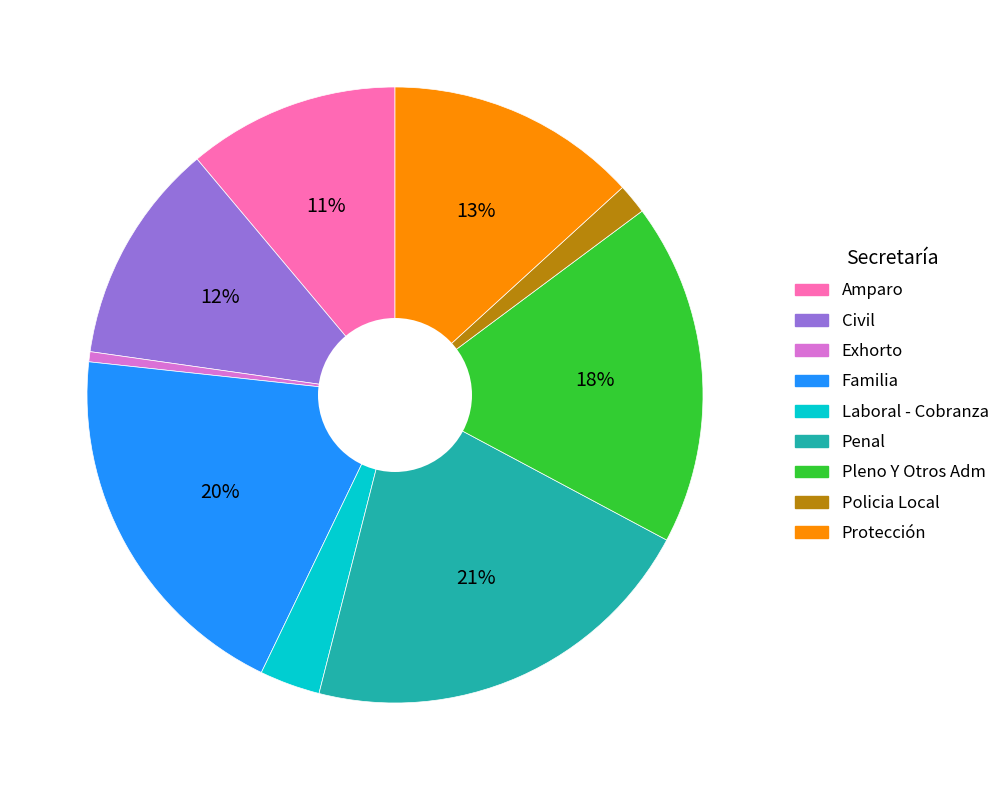

Is the sum of Familia and Exhorto greater than half?

No